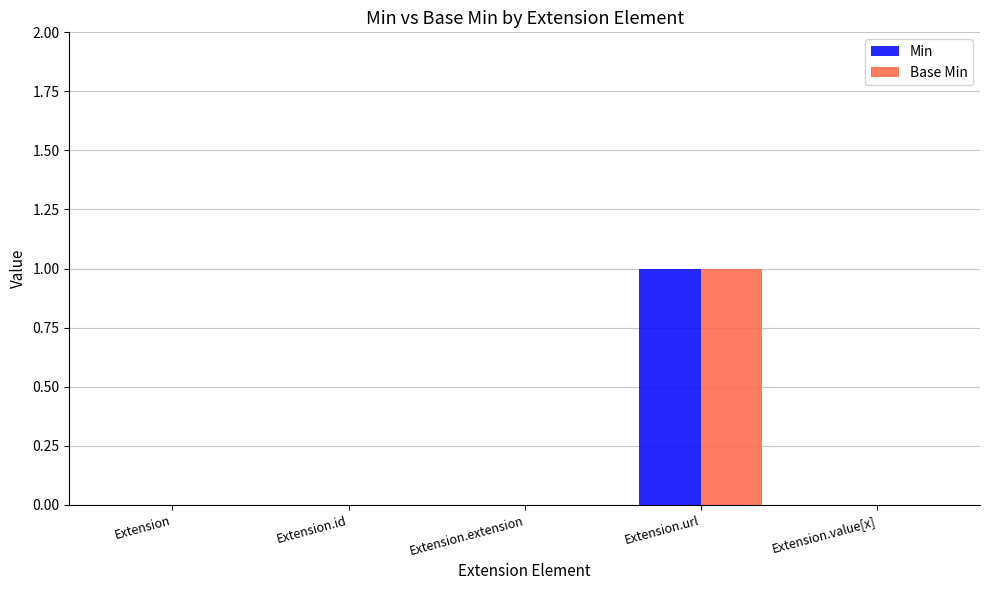

True or false: Base Min has a value of 0 at Extension.value[x].

True